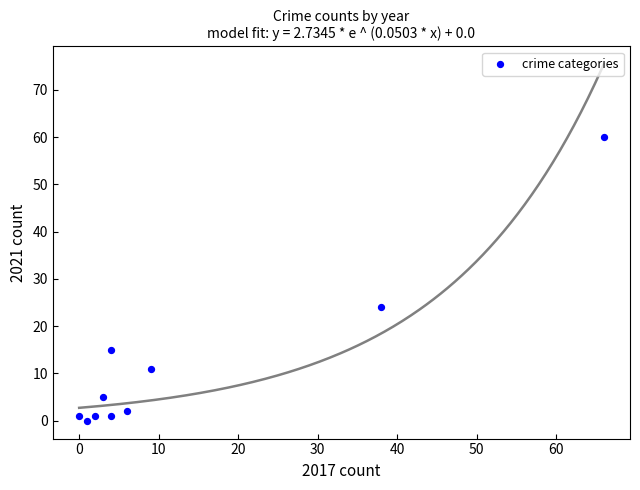

What is the range of Y values (max minus min)?

60